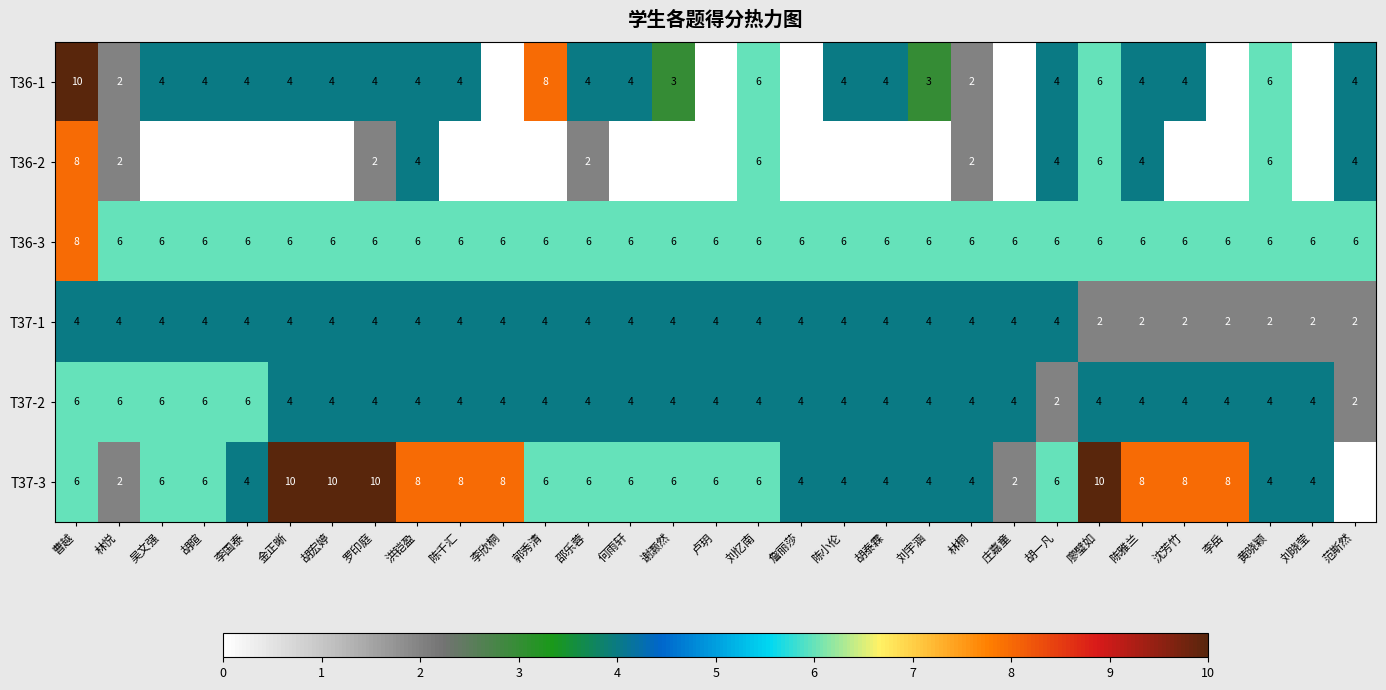

What is the spread (max minus min) of values at 陈雅兰?

6